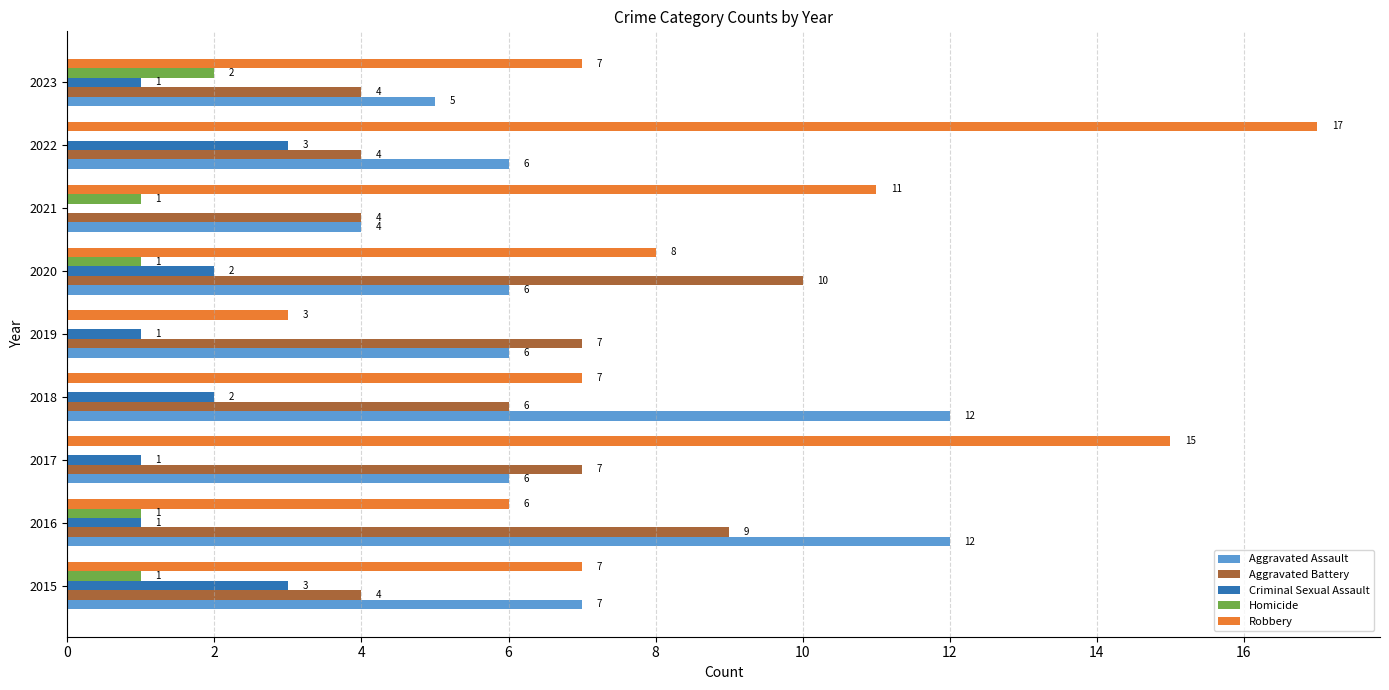

At which category is the sum across all series the highest?

2022